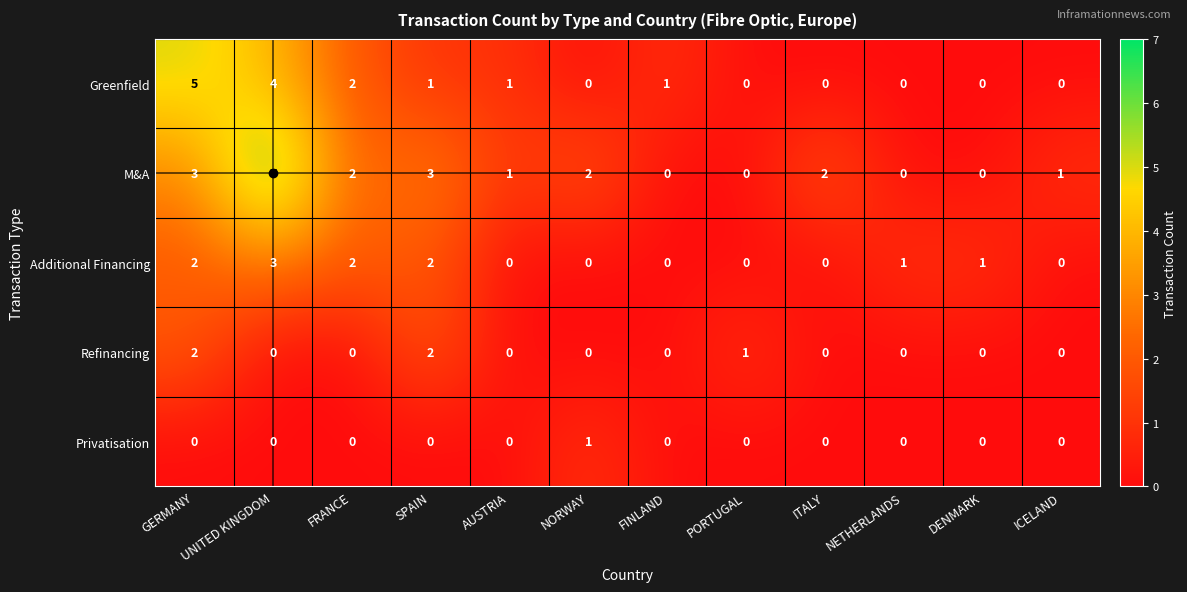

Which series has the largest total across all categories?

M&A